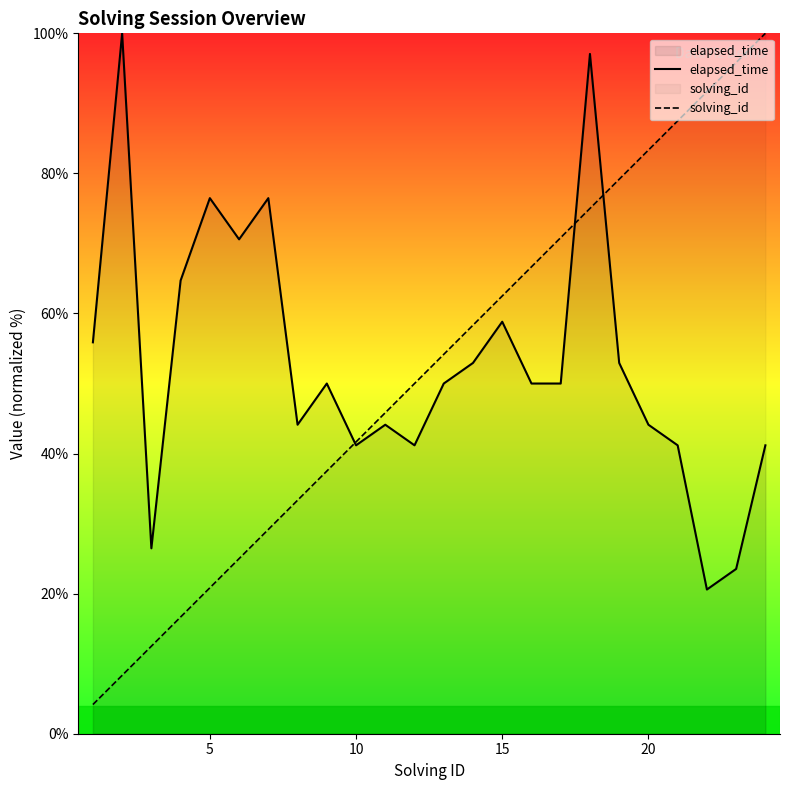

Count the number of data series in this chart.

2